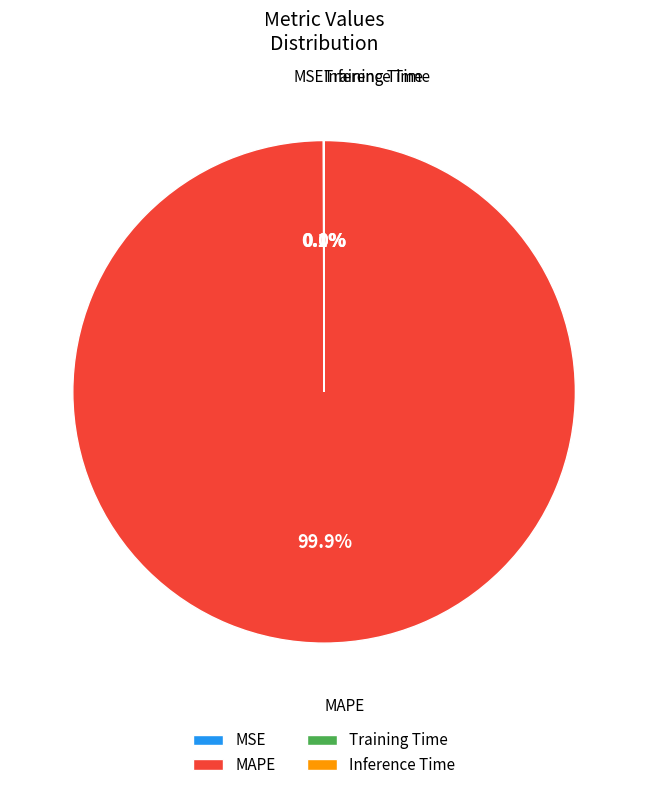

What percentage is NOT represented by MAPE?

0.1%